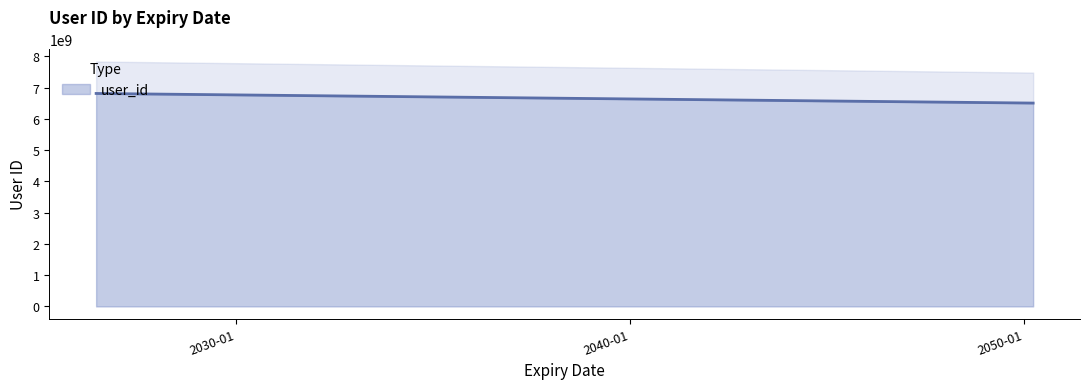

What is the sum of all values?

13316741340